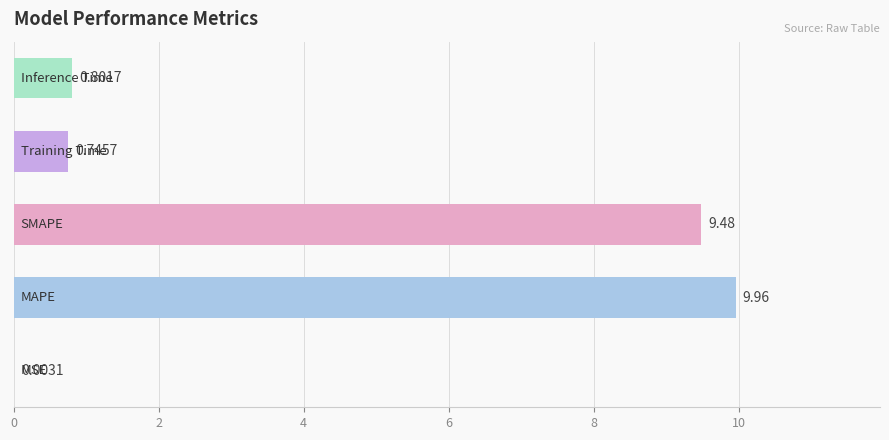

What is the sum of all values?

21.0